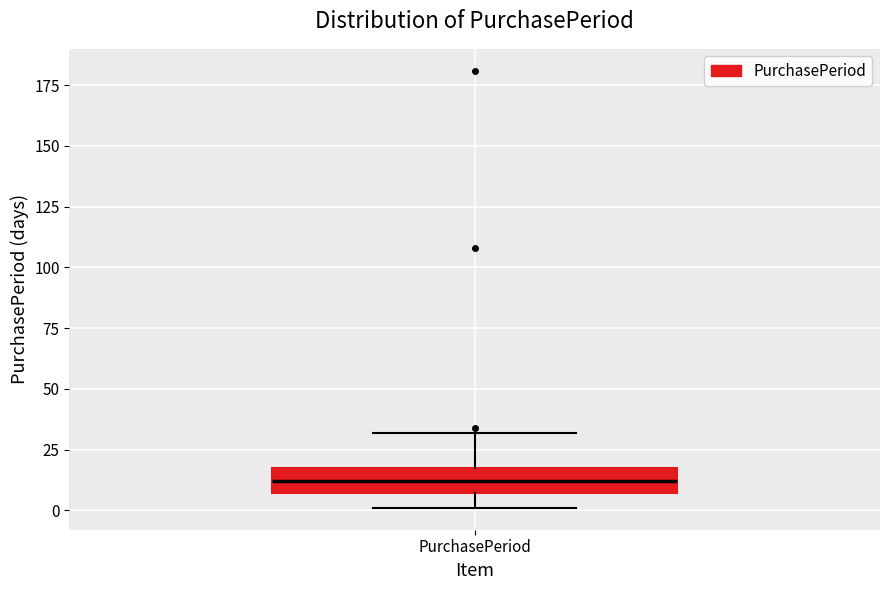

Read this box plot against the y-axis: the position of the median line, the range covered by the box, and the ends of both whiskers. The values are not printed on the chart, so give them approximately, as read against the axis.

median 10, box 5 to 15, whiskers 0 to 30